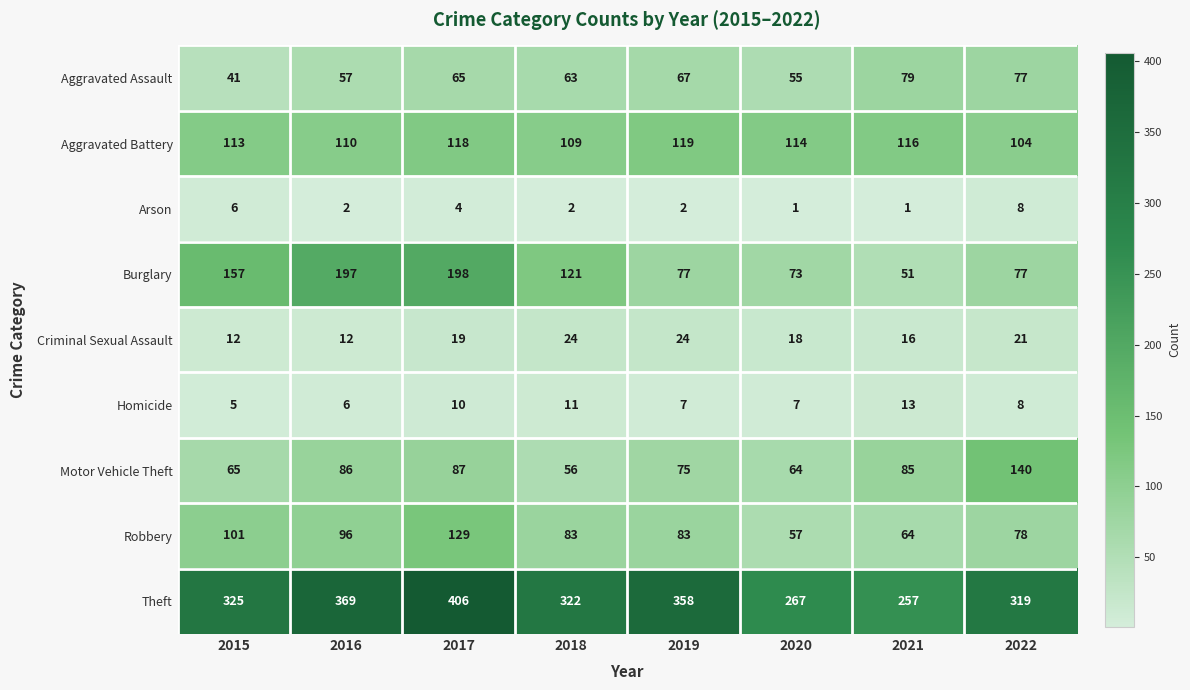

Which label corresponds to the largest value in the chart?

2017